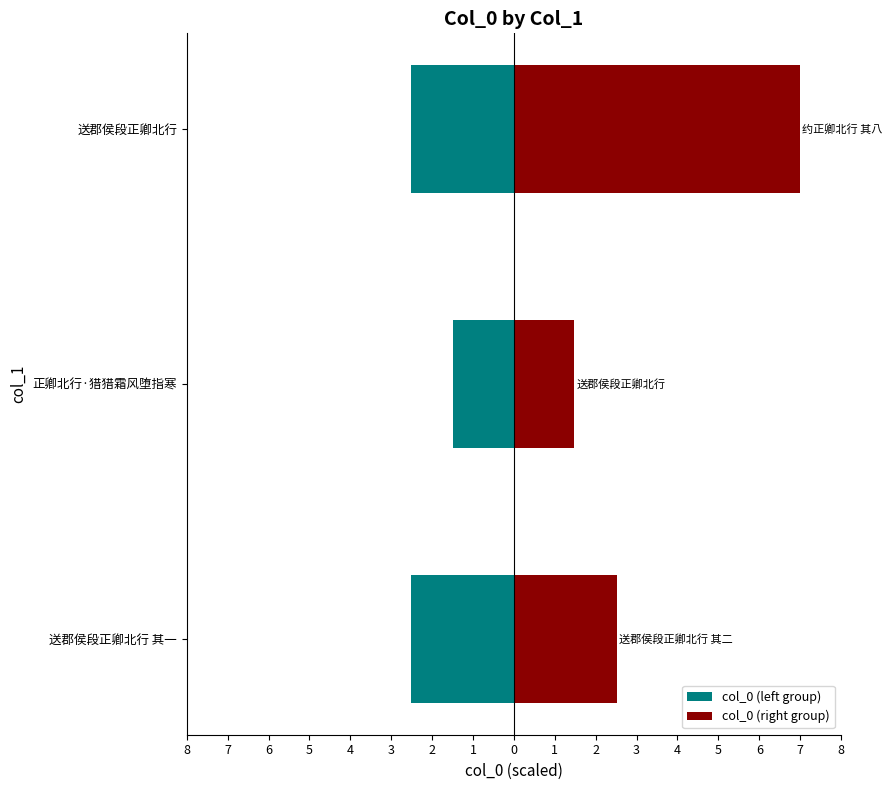

Which series changed the most between 送郡侯段正卿北行 其一 and 正卿北行·猎猎霜风堕指寒?

col_0 (right group)